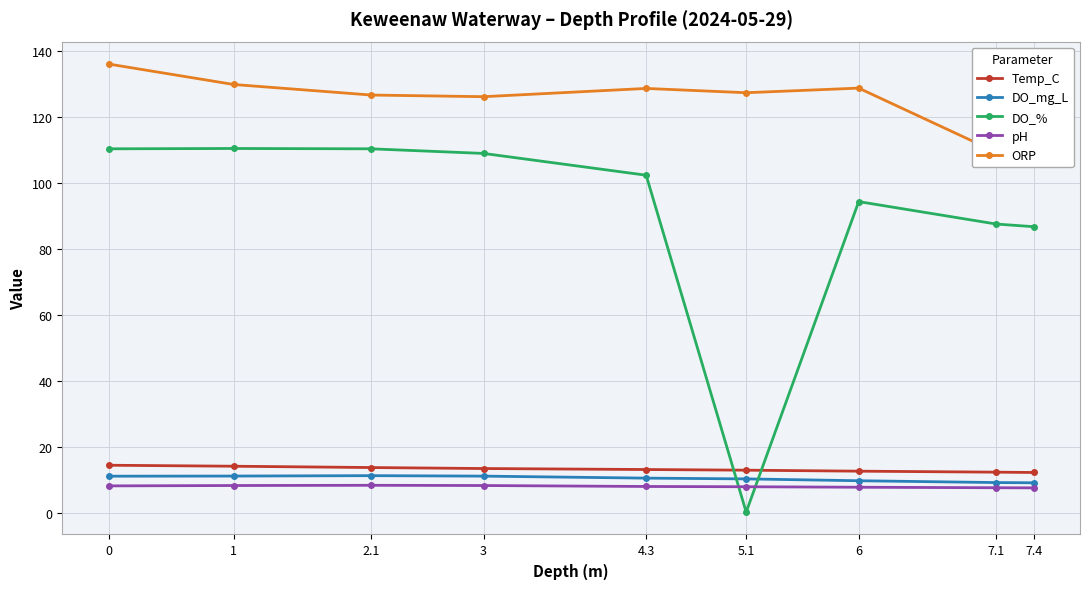

How many values in the pH series are below 8?

3